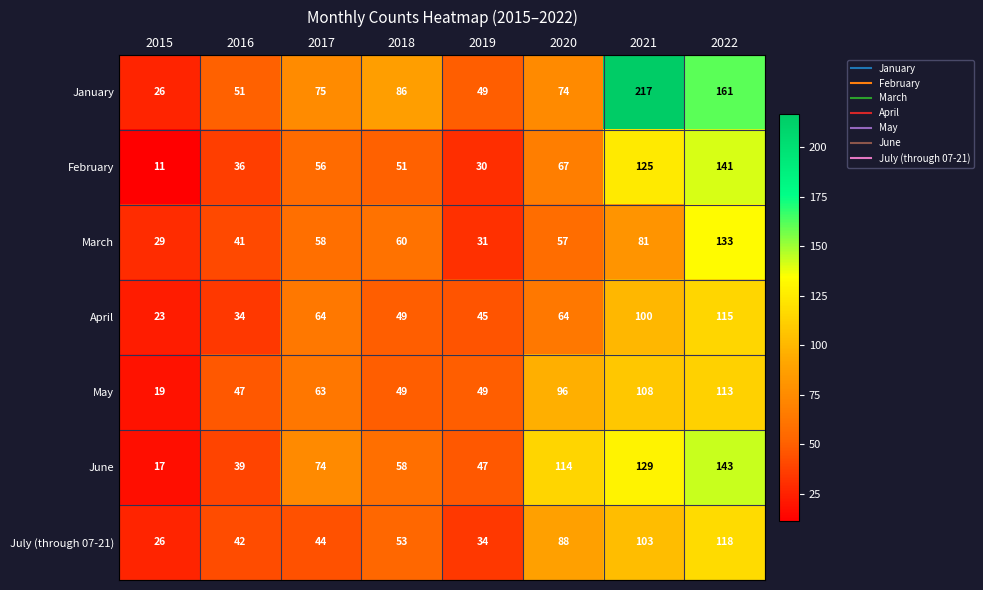

At which label is June closest to 80?

2017